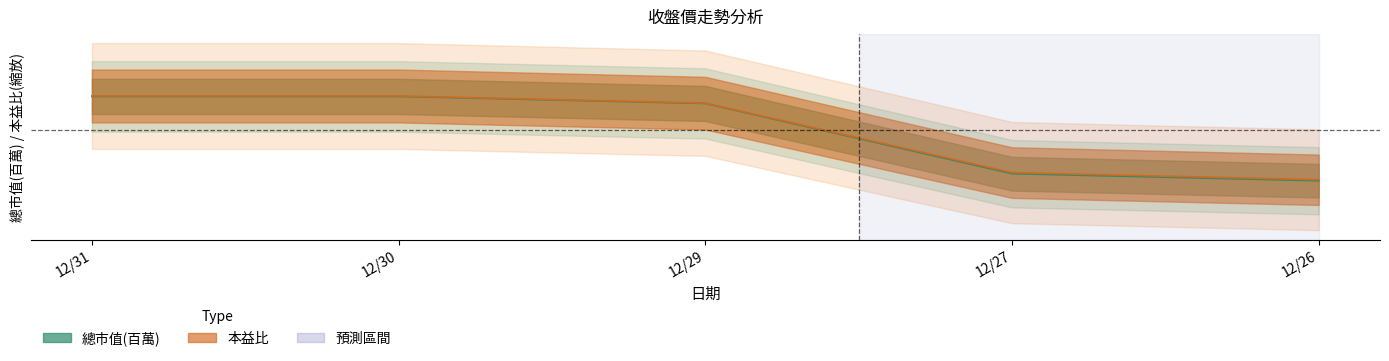

True or false: 本益比 has more than 1 interior local peaks.

False